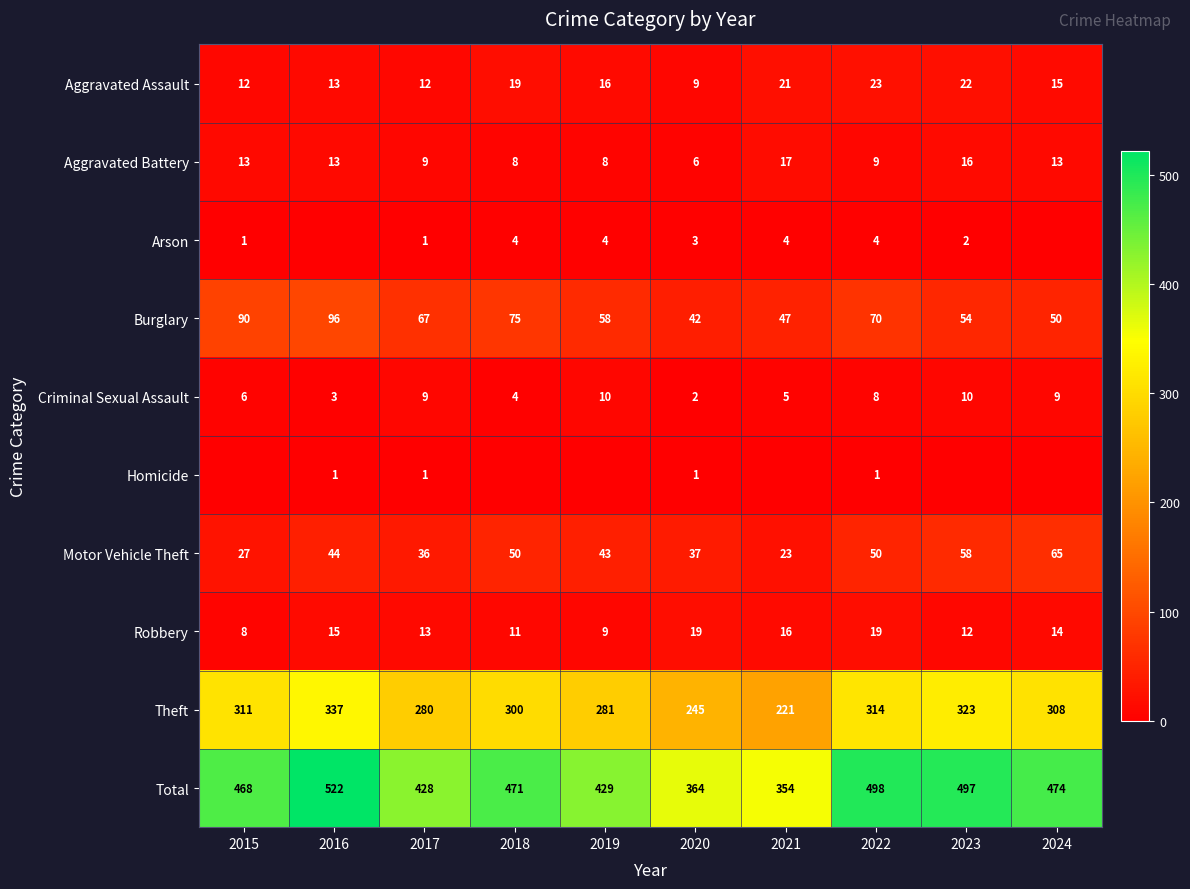

Where does the Criminal Sexual Assault series first go above 8?

2017